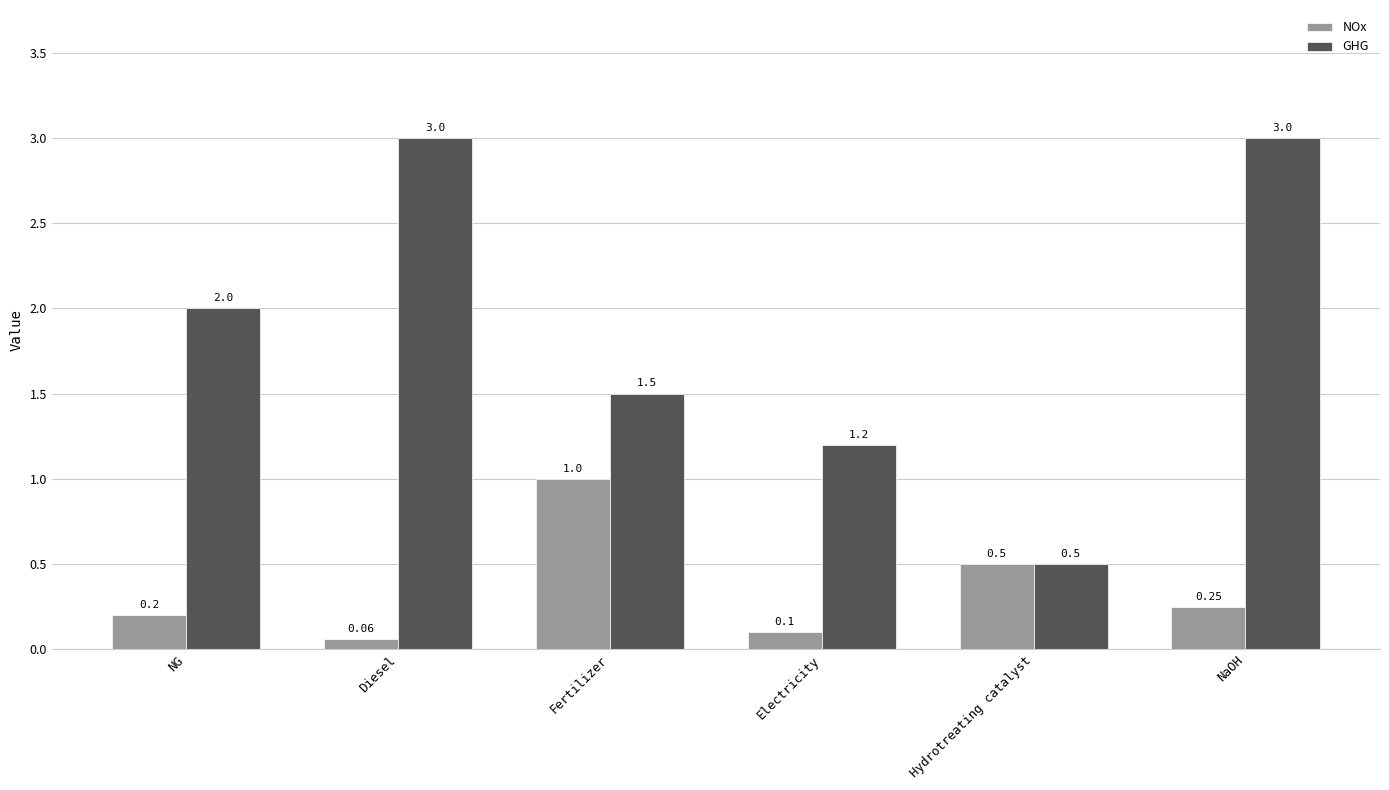

Which series has the widest spread of values?

GHG